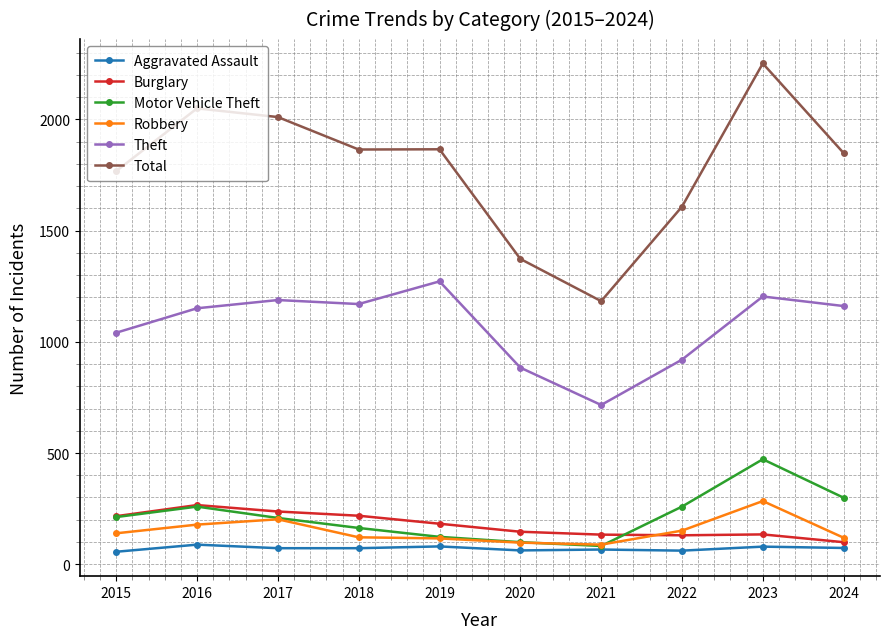

Is it true that Total equals 1608 at 2022?

True